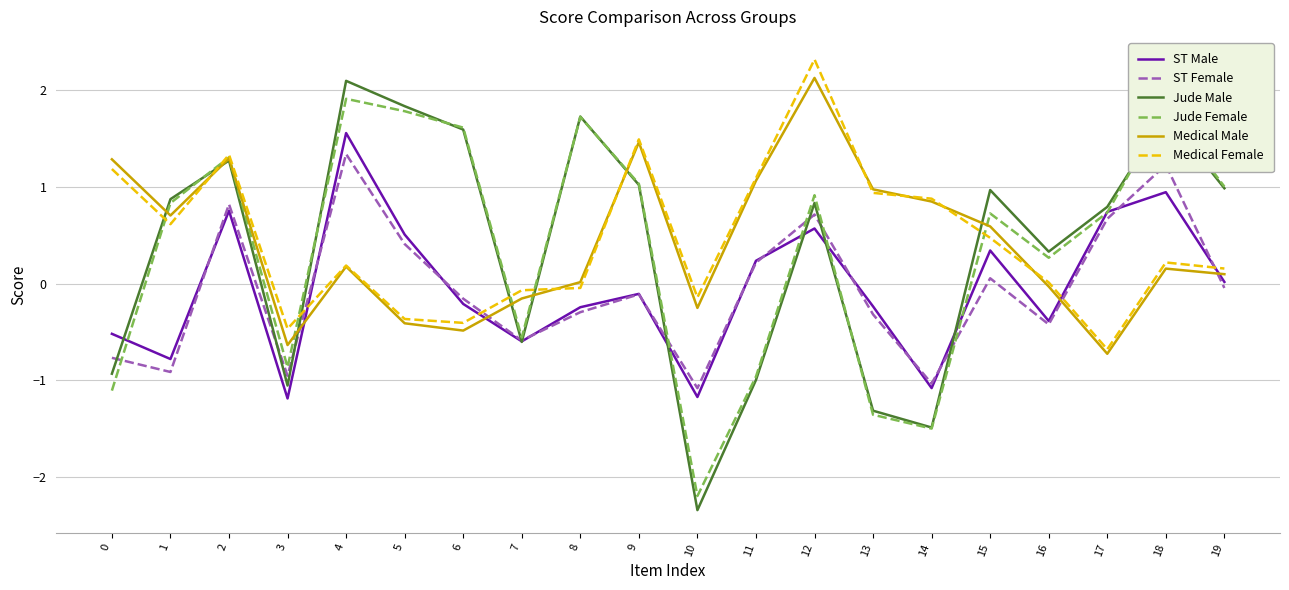

What is the difference between the maximum and minimum values in the ST Male series?

2.7